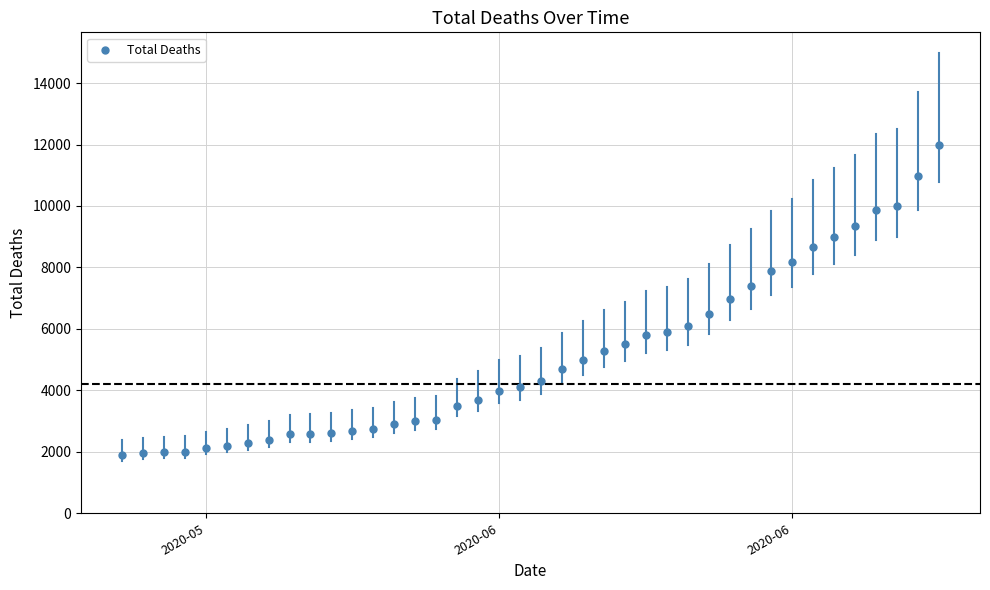

What is the range of Y values (max minus min)?

10090